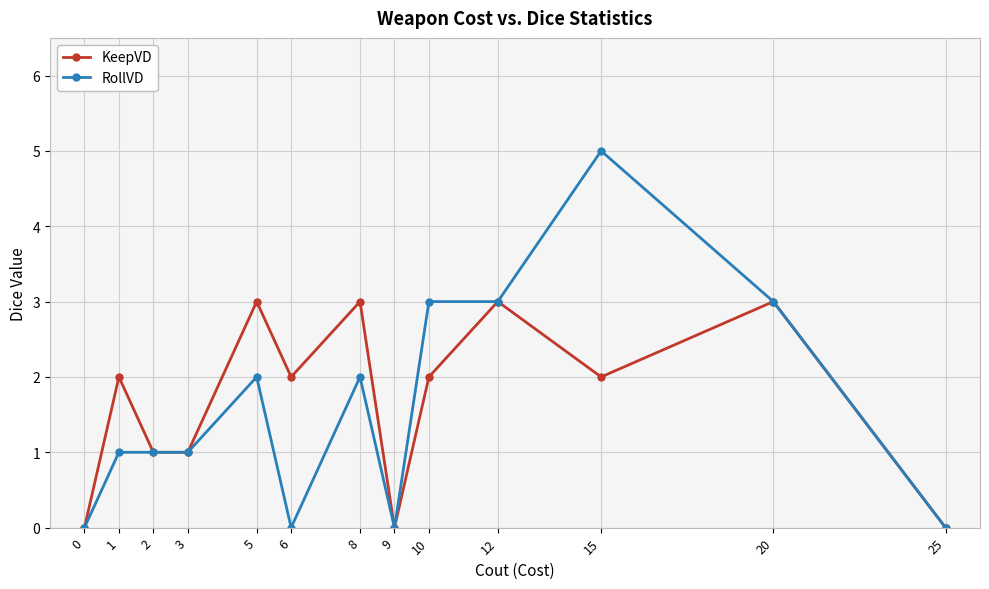

Which series has the widest spread of values?

RollVD